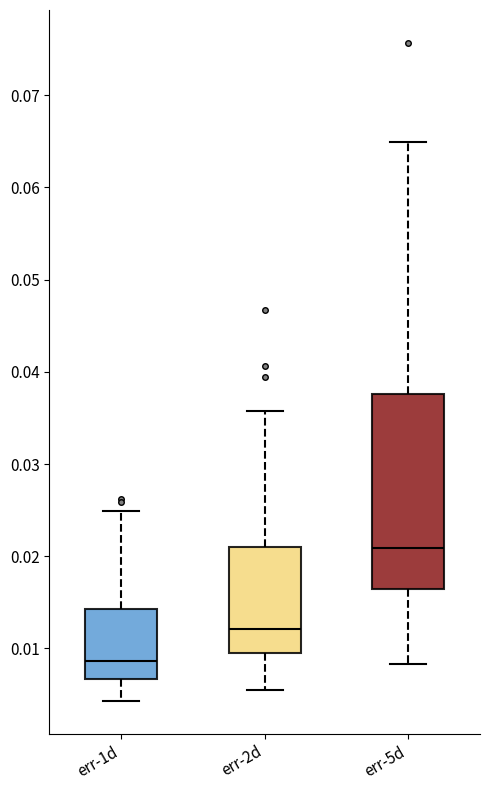

Which box is the tallest, from its lower edge to its upper edge?

err-5d